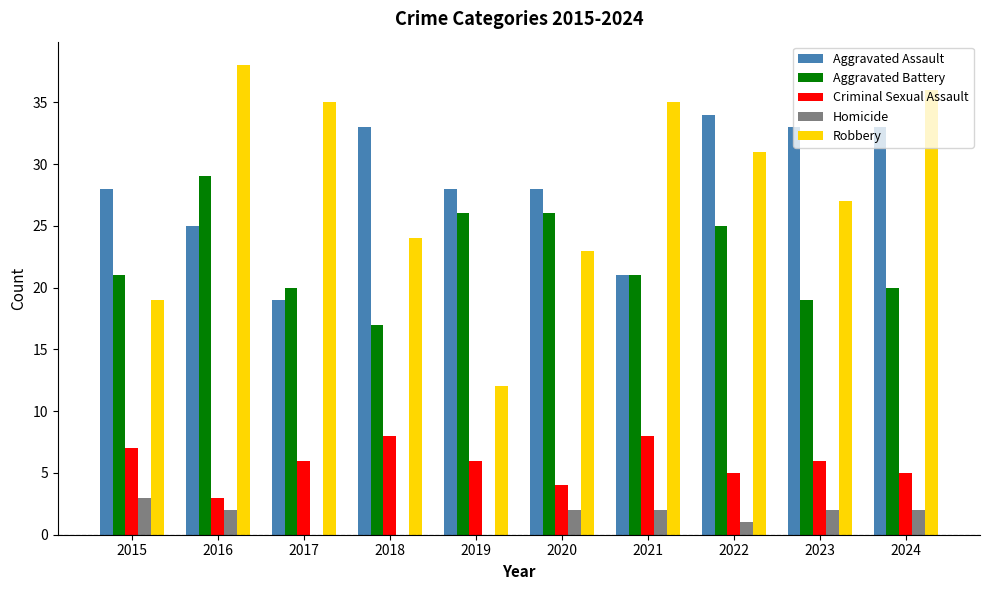

What are all the series names shown in the legend?

Aggravated Assault, Aggravated Battery, Criminal Sexual Assault, Homicide, Robbery